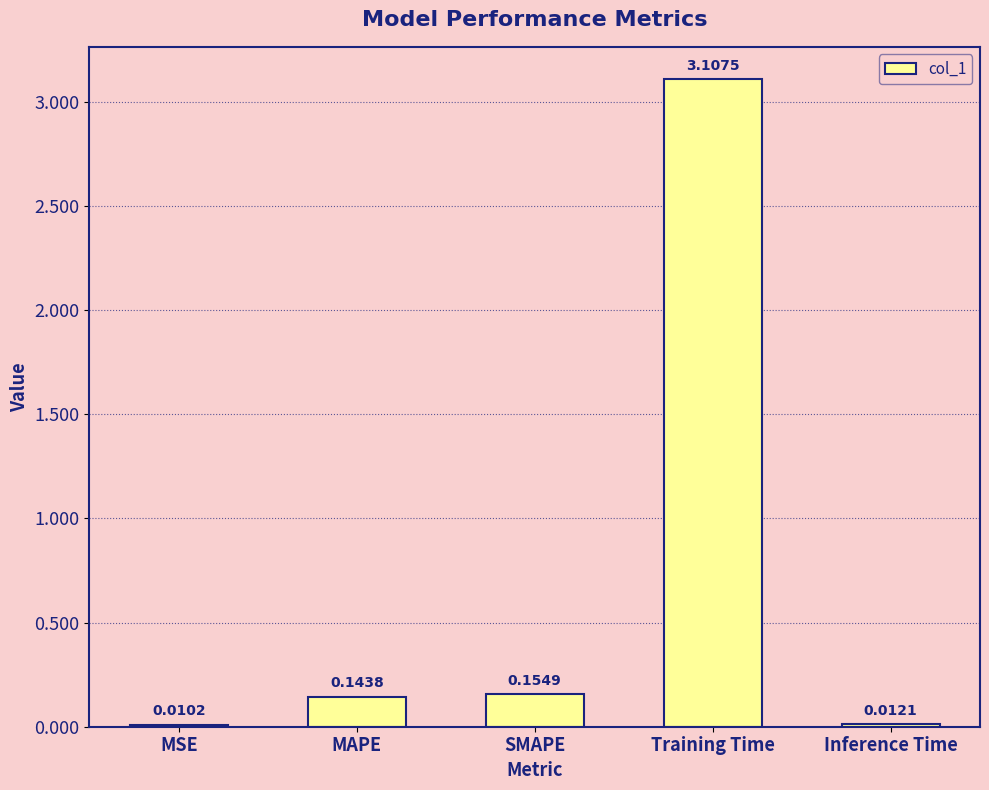

Which label corresponds to the largest value in the chart?

Training Time